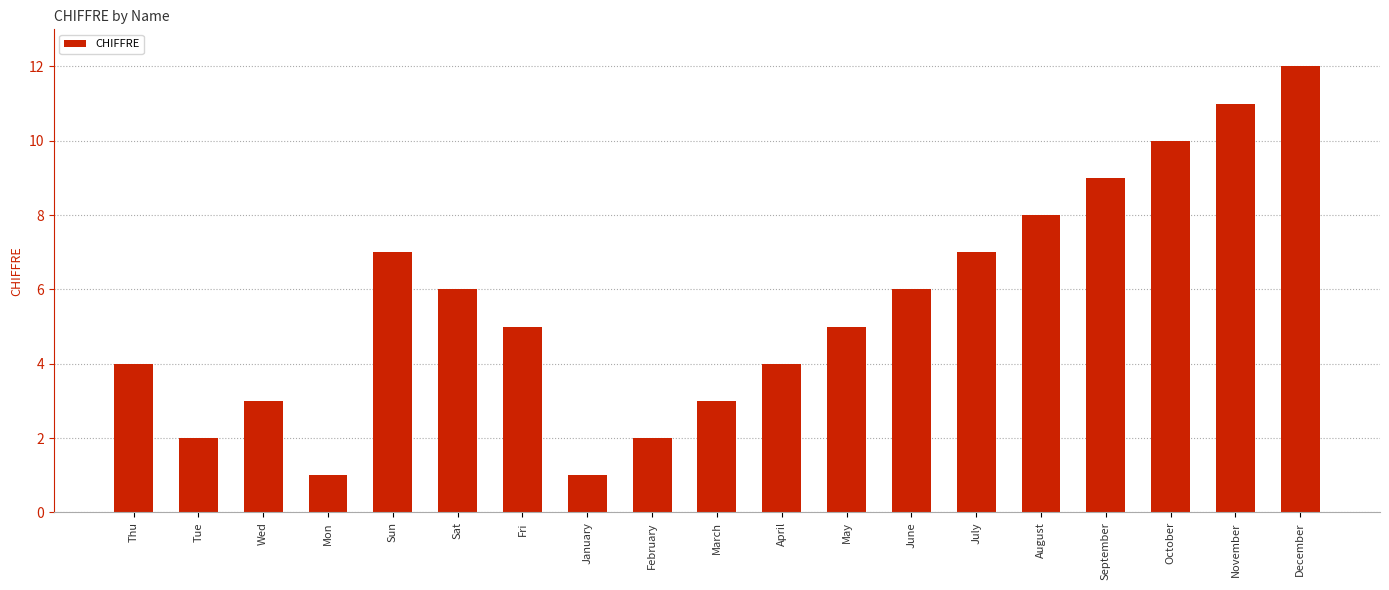

Is it true that the value at May is 5?

True